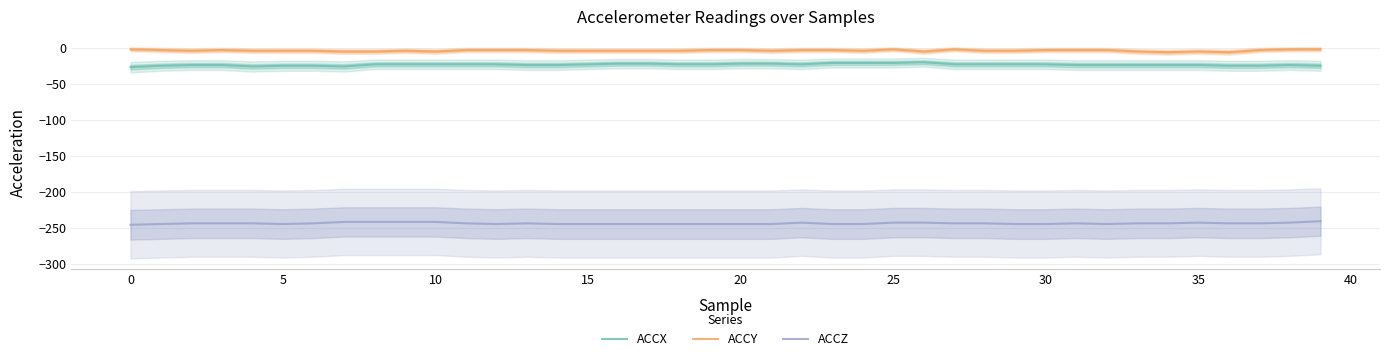

True or false: ACCY and ACCZ cross at least once.

False